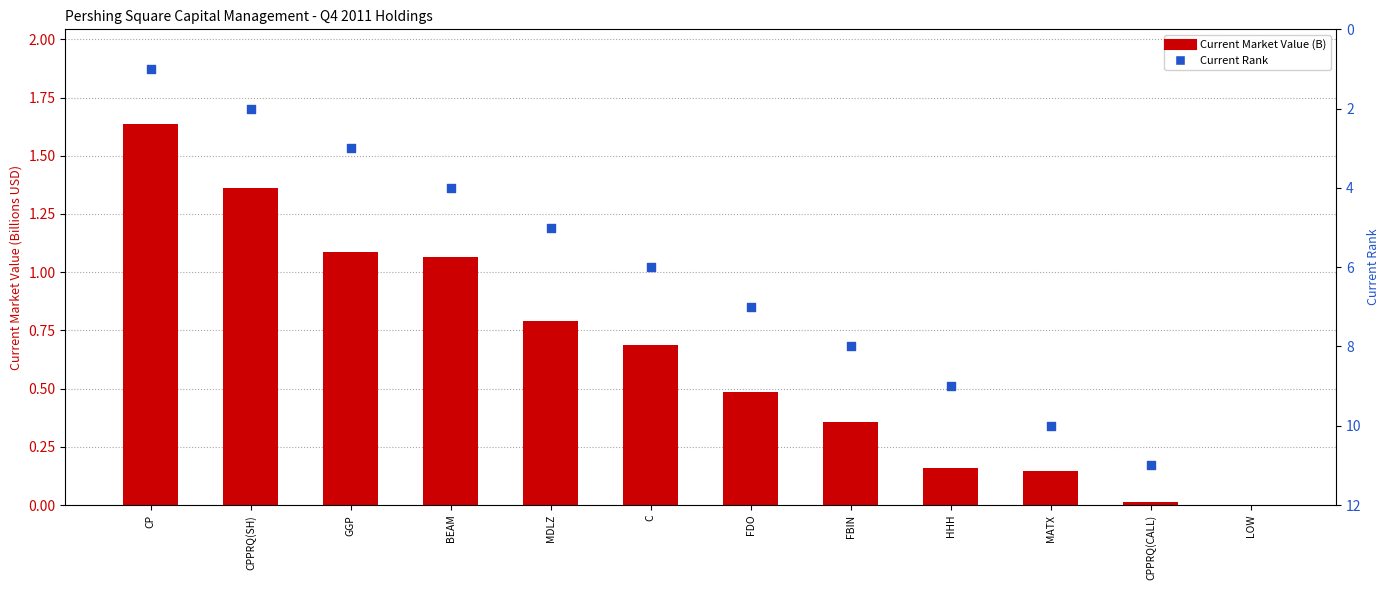

What is the total value across all series at FBIN?

8.4